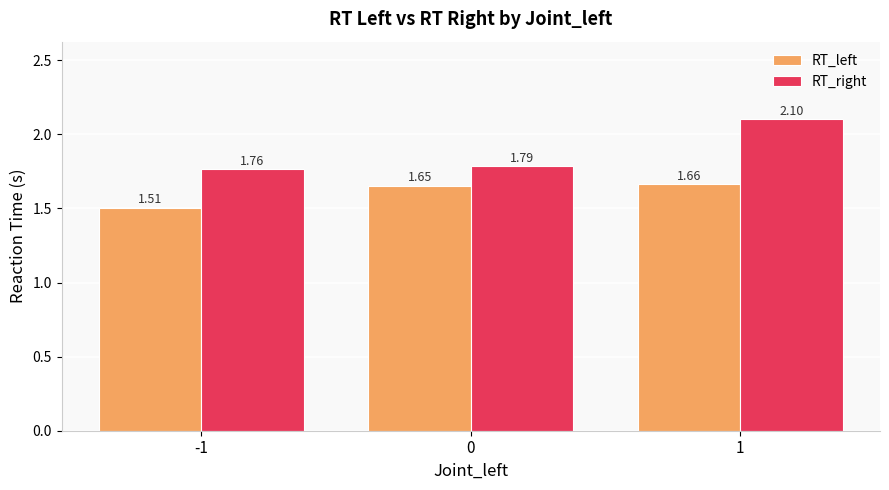

Which series has the largest range (max minus min)?

RT_right